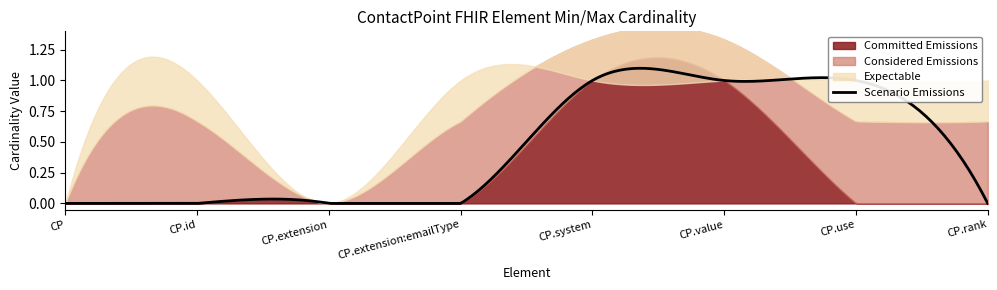

What position from the right is ContactPoint?

8